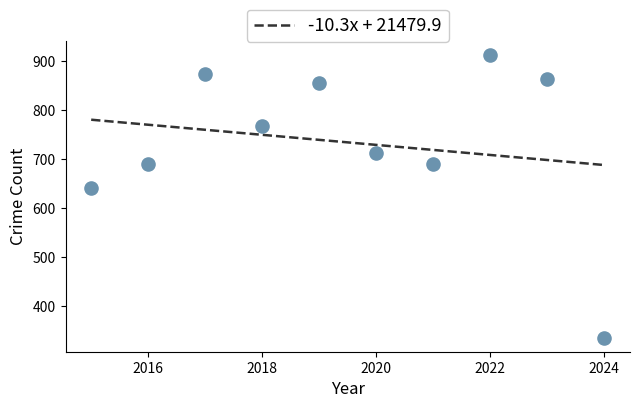

What Y value in the scatter plot is closest to 624?

641